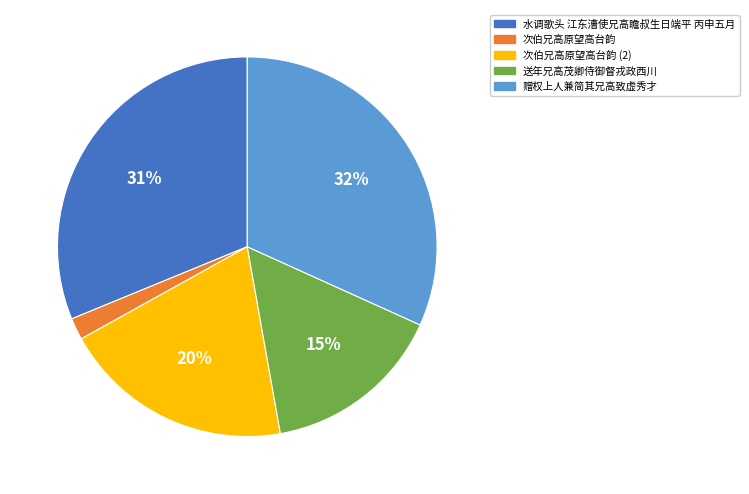

Does any single category account for the majority?

No